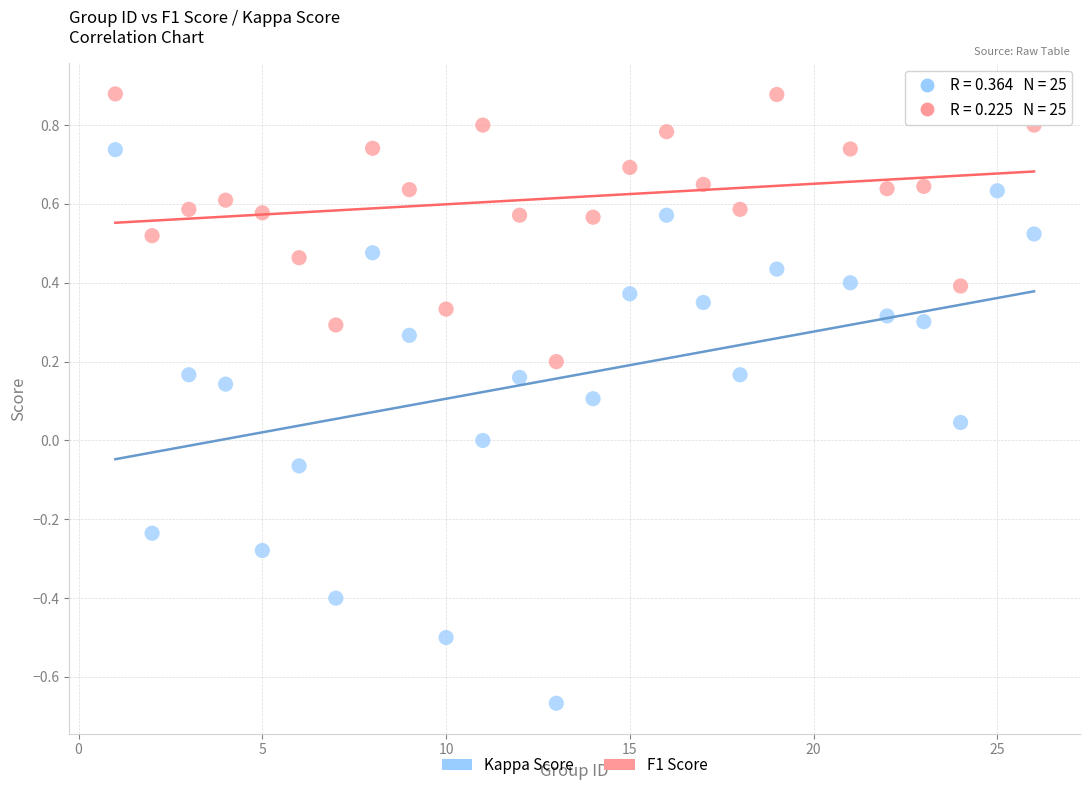

Which series reaches the maximum Y coordinate?

F1 Score